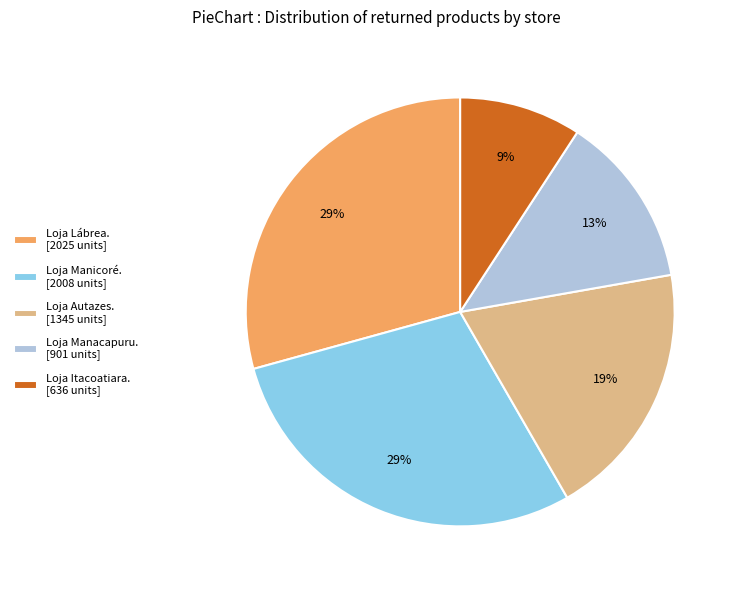

Does Loja Lábrea. [2025 units] account for over 50% of the chart?

No